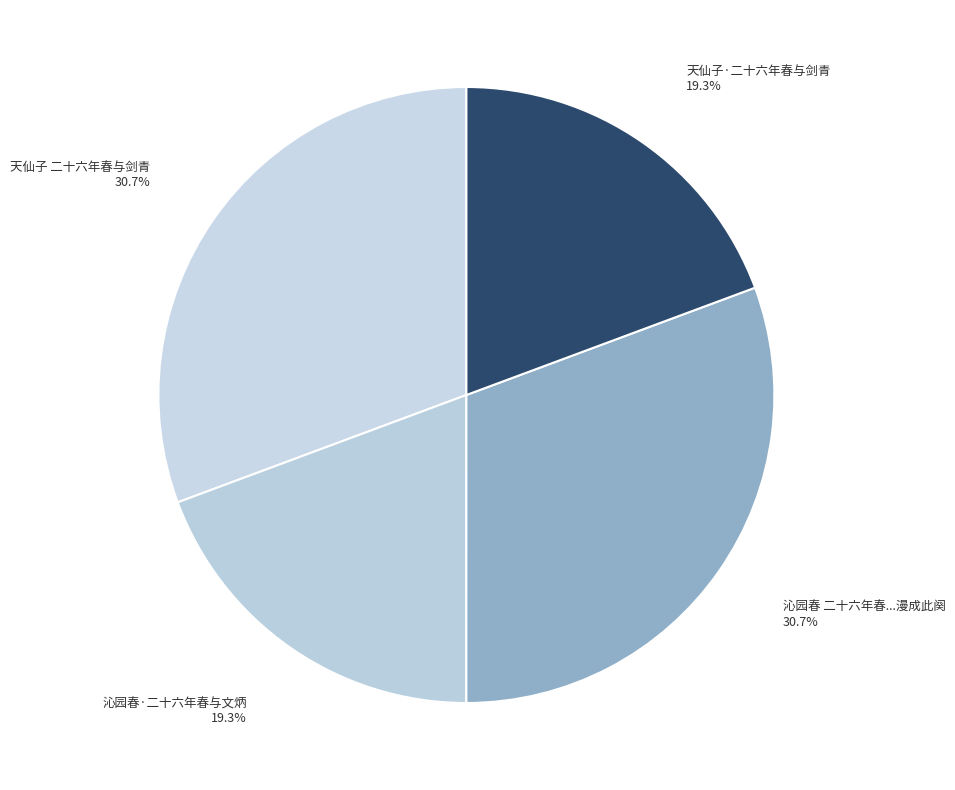

Does 天仙子·二十六年春与剑青 represent more than half of the total?

No